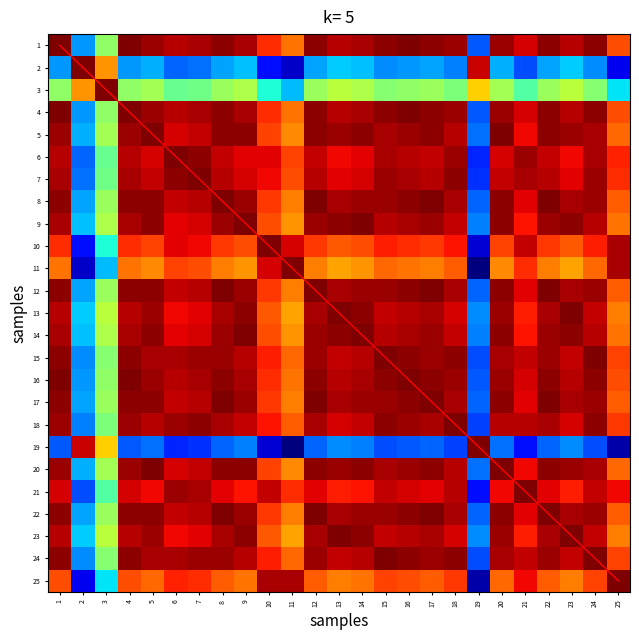

At how many categories does at least one series exceed 23?

1